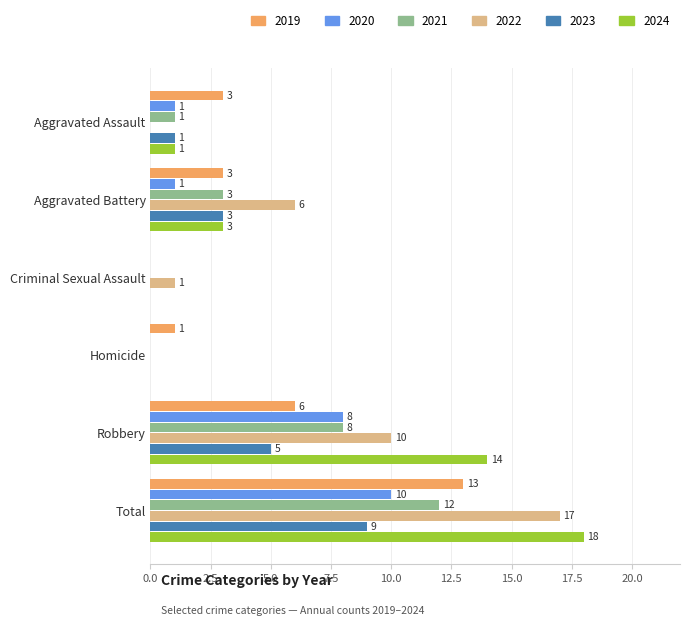

Where is 2023 nearest to the value 4?

Aggravated Battery